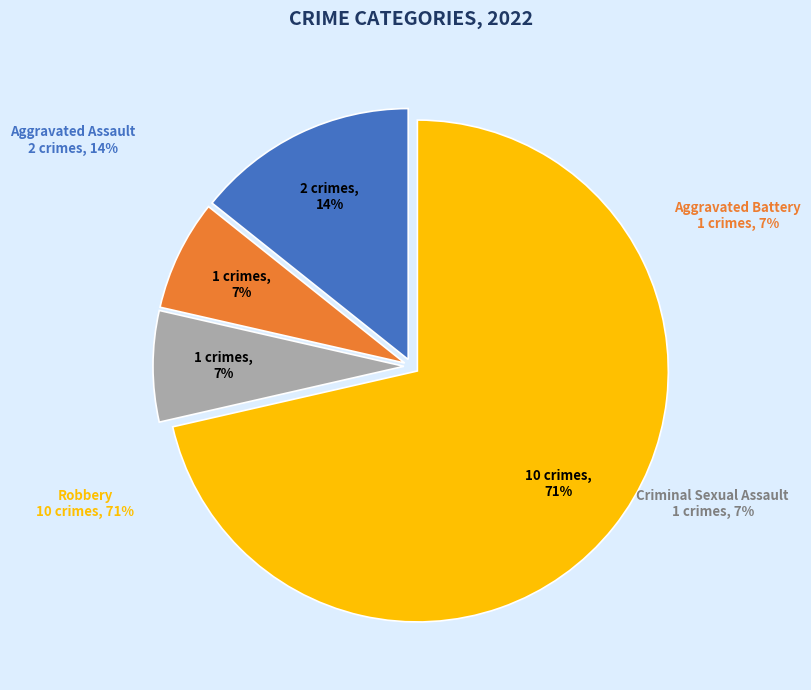

Which slice is the largest?

Robbery